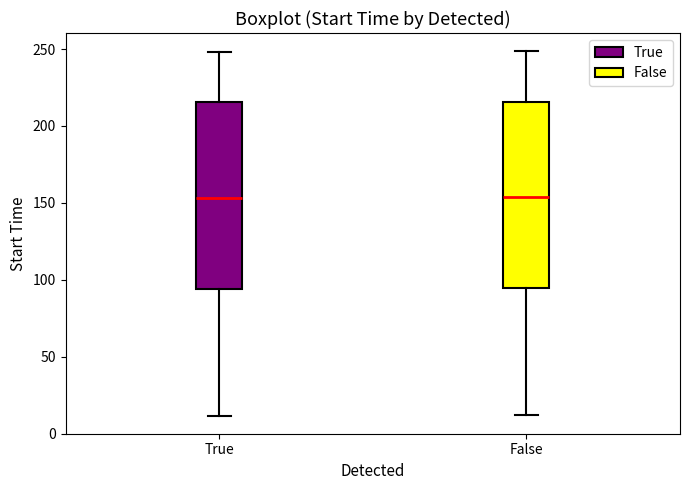

Reading left to right, read every box against the y-axis: the position of its median line, the range the box covers, and the ends of its whiskers. The values are not printed on the chart, so give them approximately, as read against the axis.

True: median 155, box 95 to 215, whiskers 10 to 250
False: median 155, box 95 to 215, whiskers 10 to 250